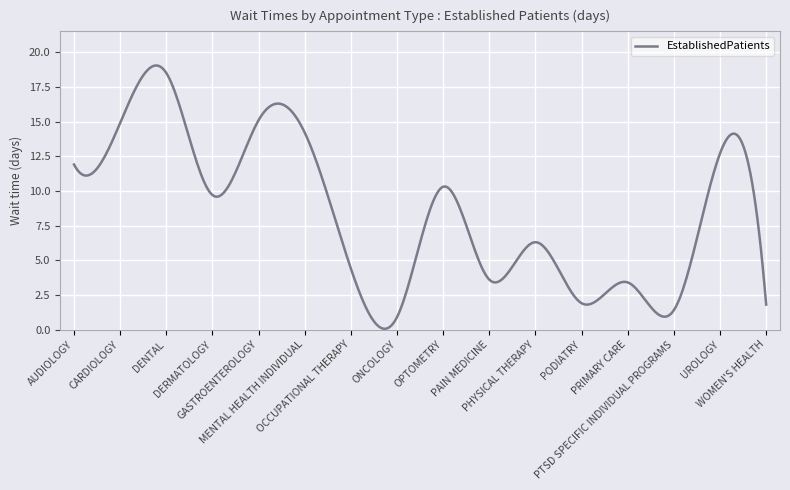

Is this an area chart (filled region under the line)?

No